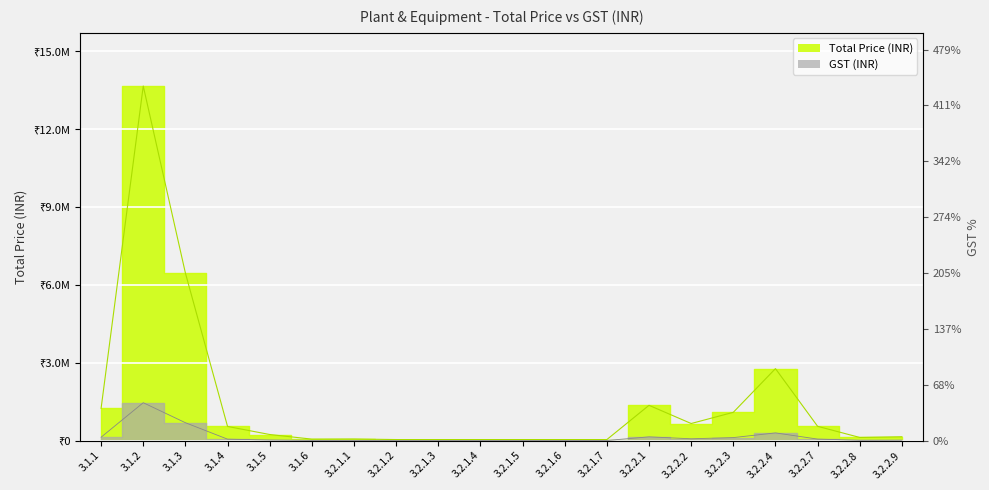

What position from the right is 3.2.2.1?

7